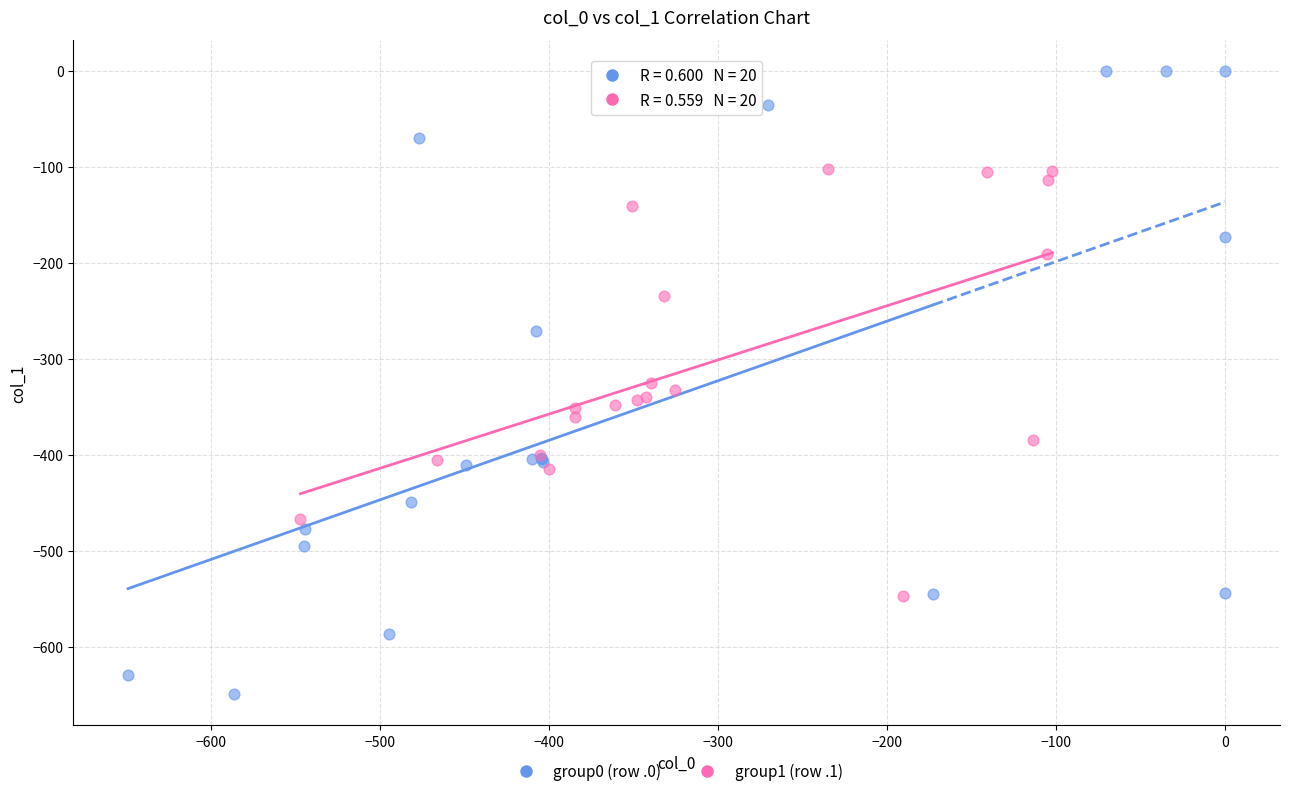

What are all the series names shown in the legend?

group0 (row .0), group1 (row .1)